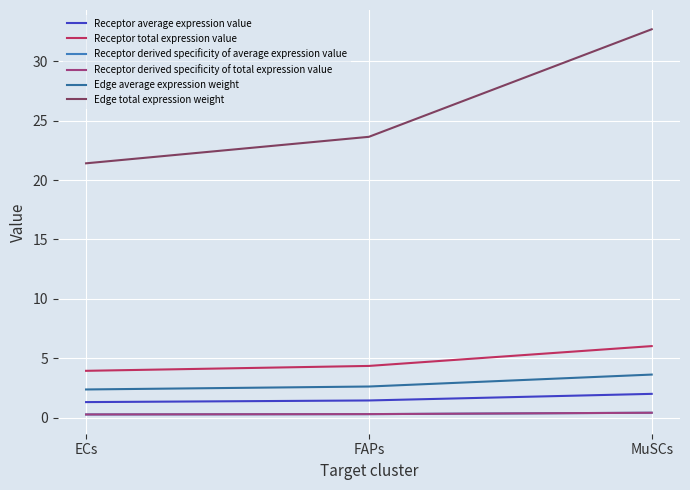

Is this an area chart (filled region under the line)?

No